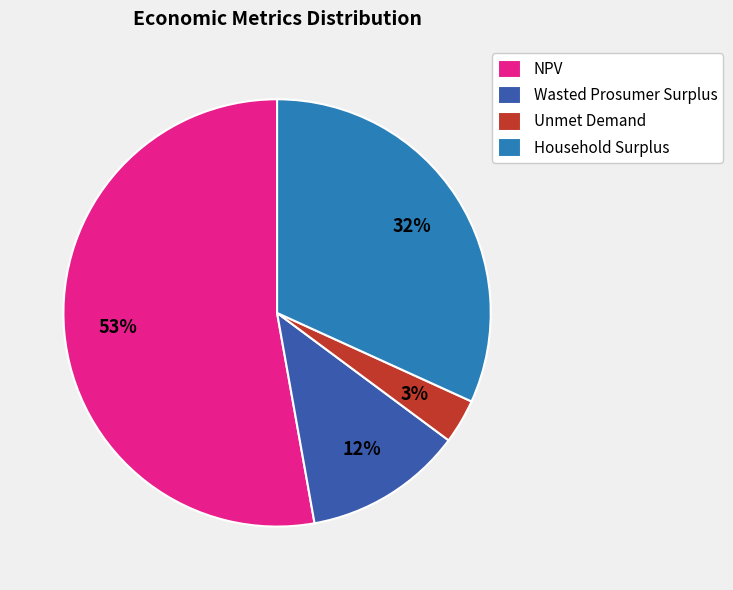

How many segments does this pie chart have?

4